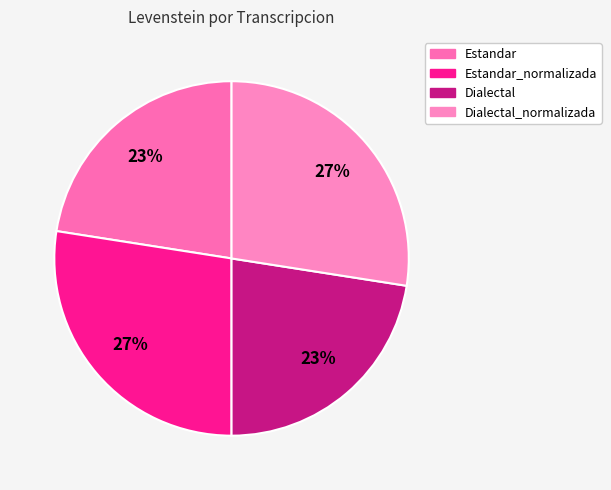

What percentage is the Estandar slice, to the nearest percent?

23%